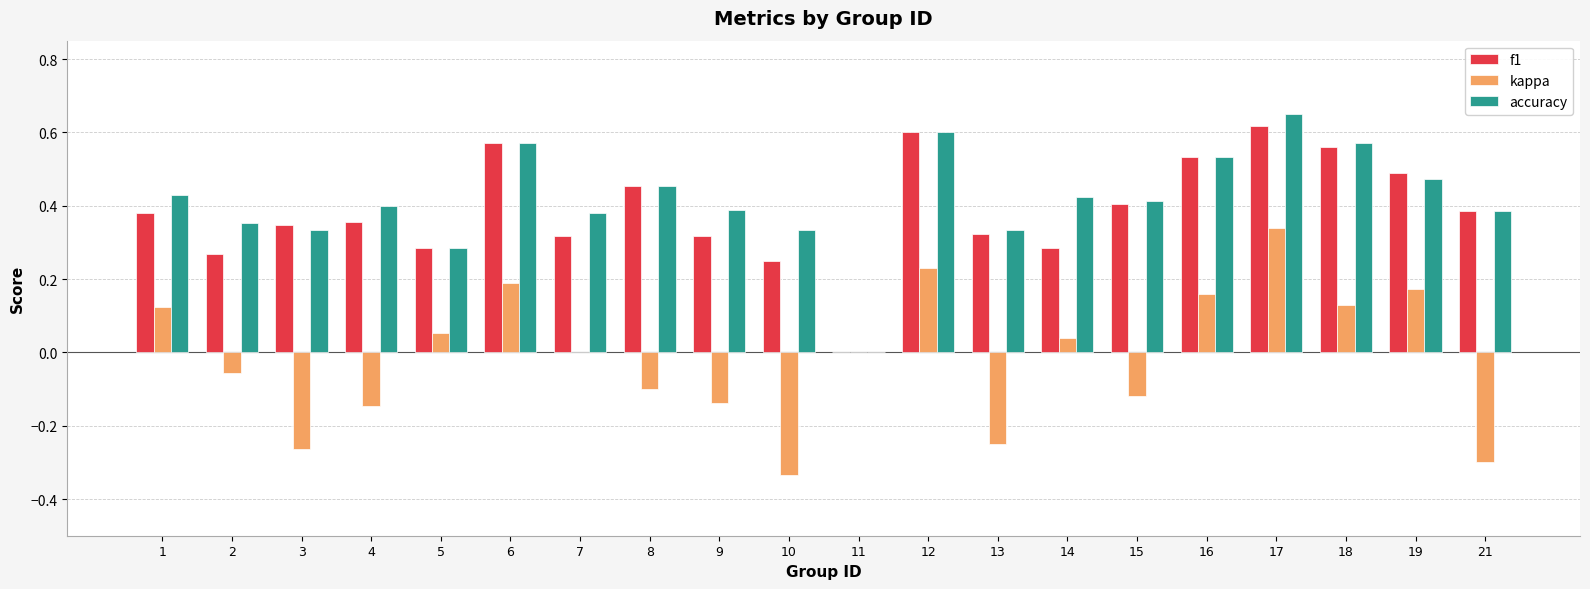

What is the sum of all f1 values?

7.7